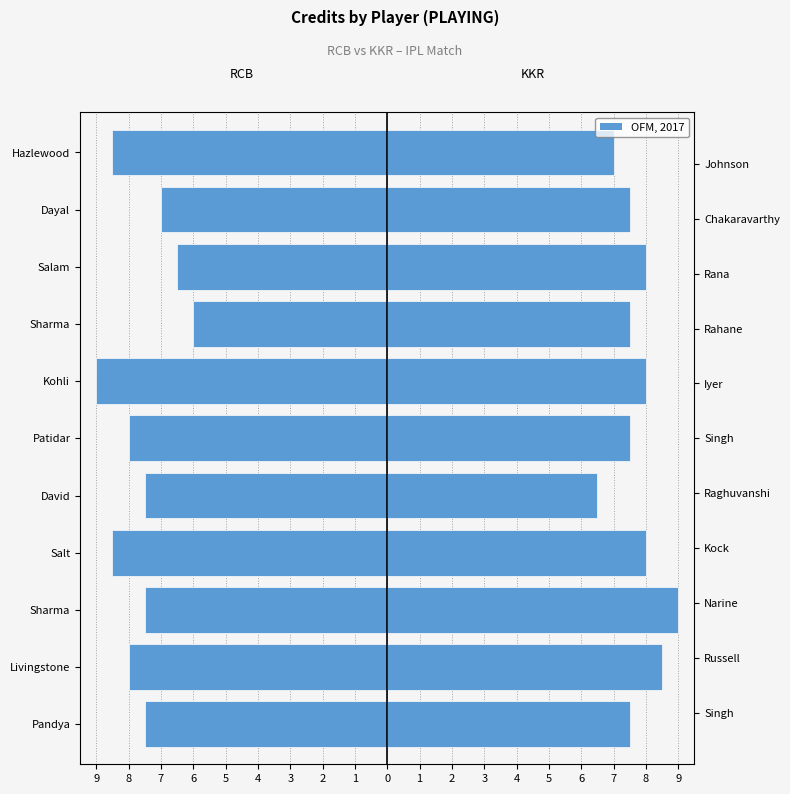

Which series changed the most between Salt and David?

KKR